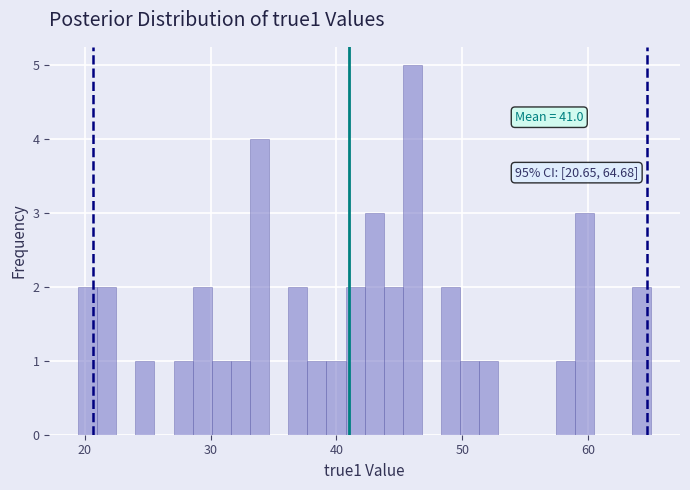

Read against the x-axis, roughly where is the centre of the tallest bar?

46